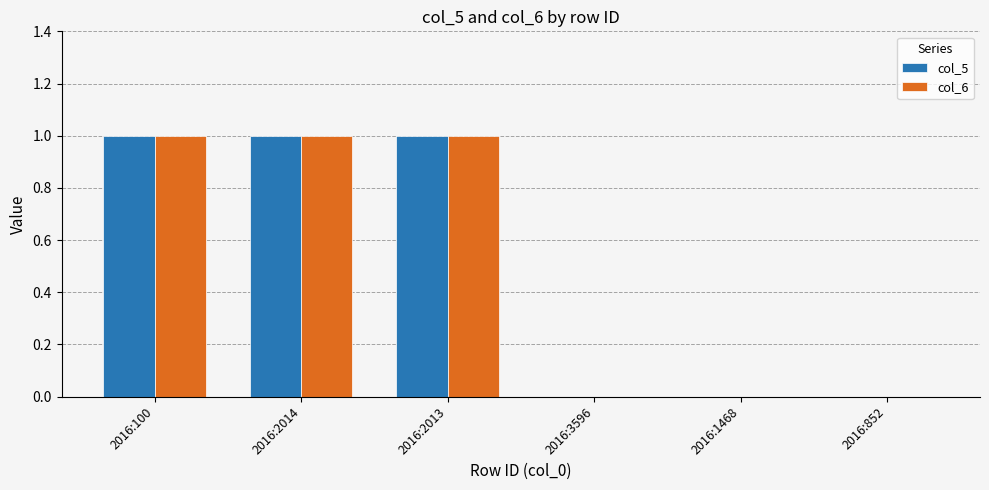

True or false: col_5 has a value of 1 at 2016:2013.

True